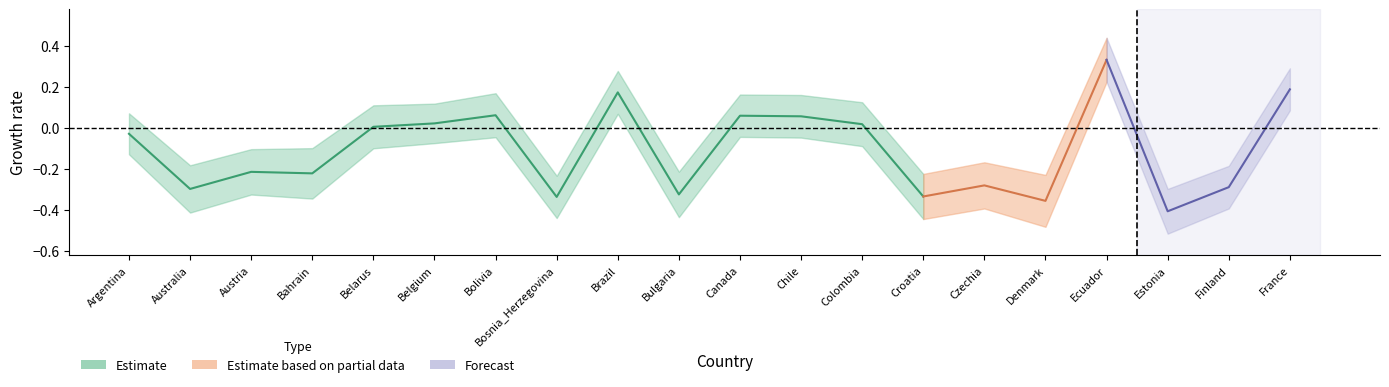

How many values in ul are above zero?

10